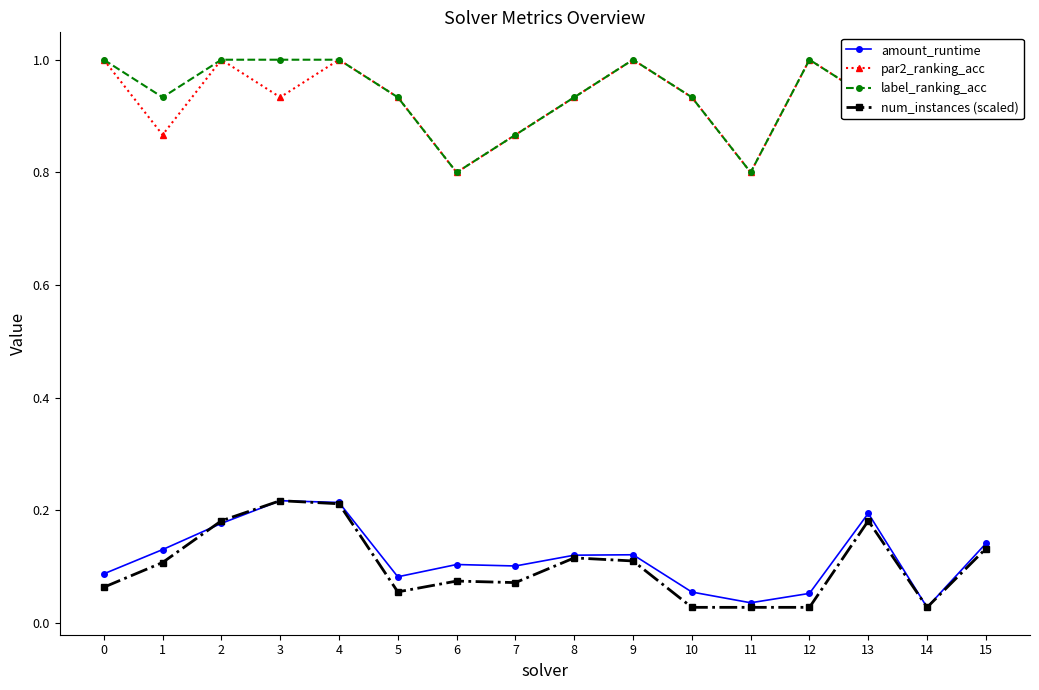

Which series has the widest spread of values?

par2_ranking_acc